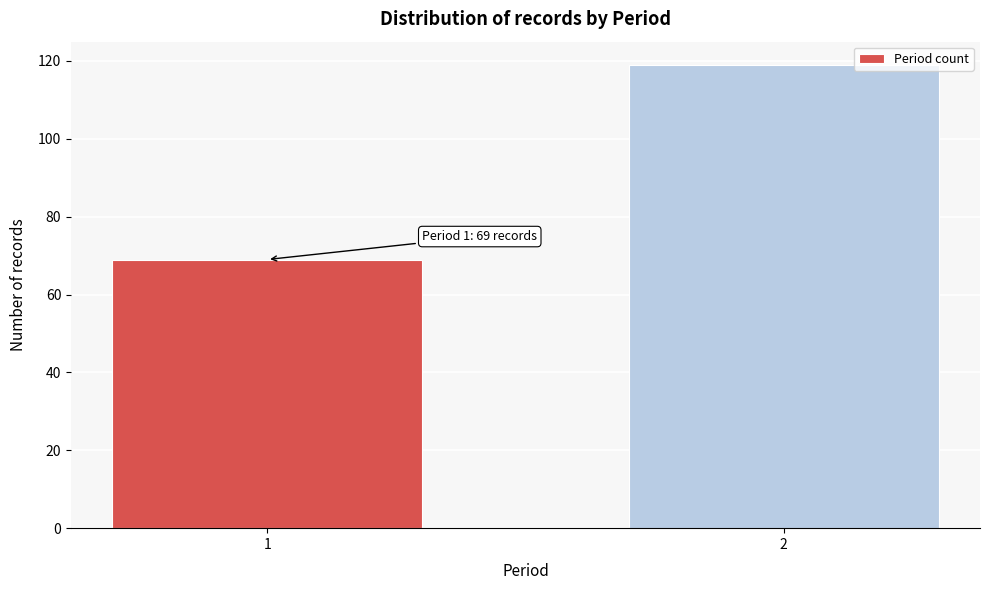

Reading right to left, what are all the values shown in this chart?

2=119	1=69